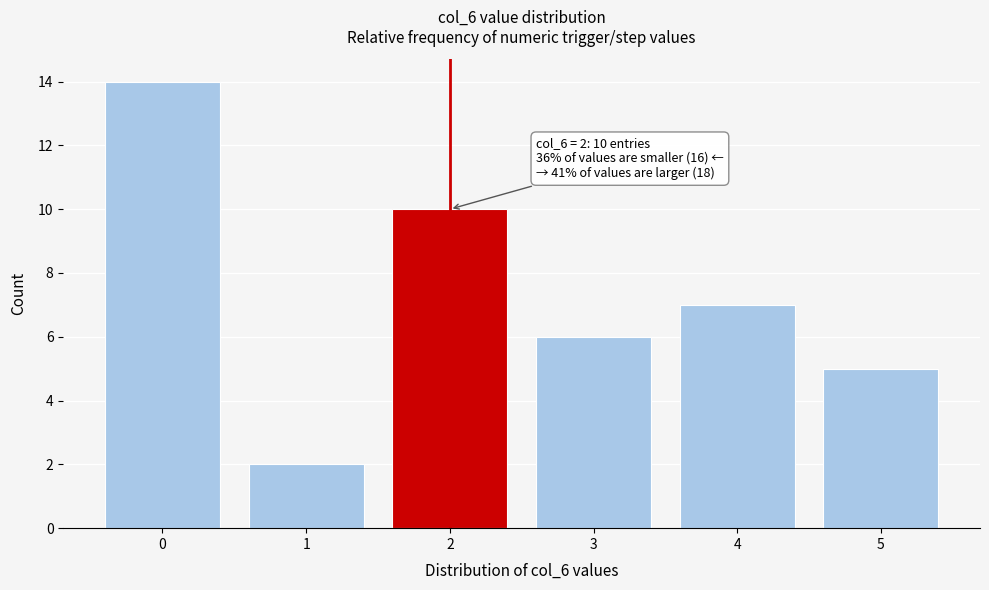

Reading left to right, list all the values displayed in this chart.

0=14	1=2	2=10	3=6	4=7	5=5